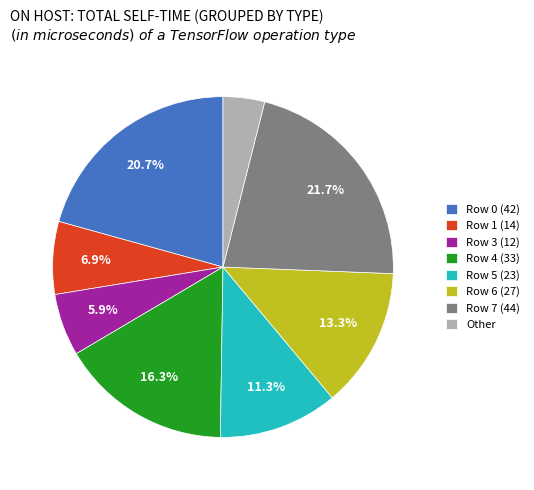

Is Other the majority of the pie?

No